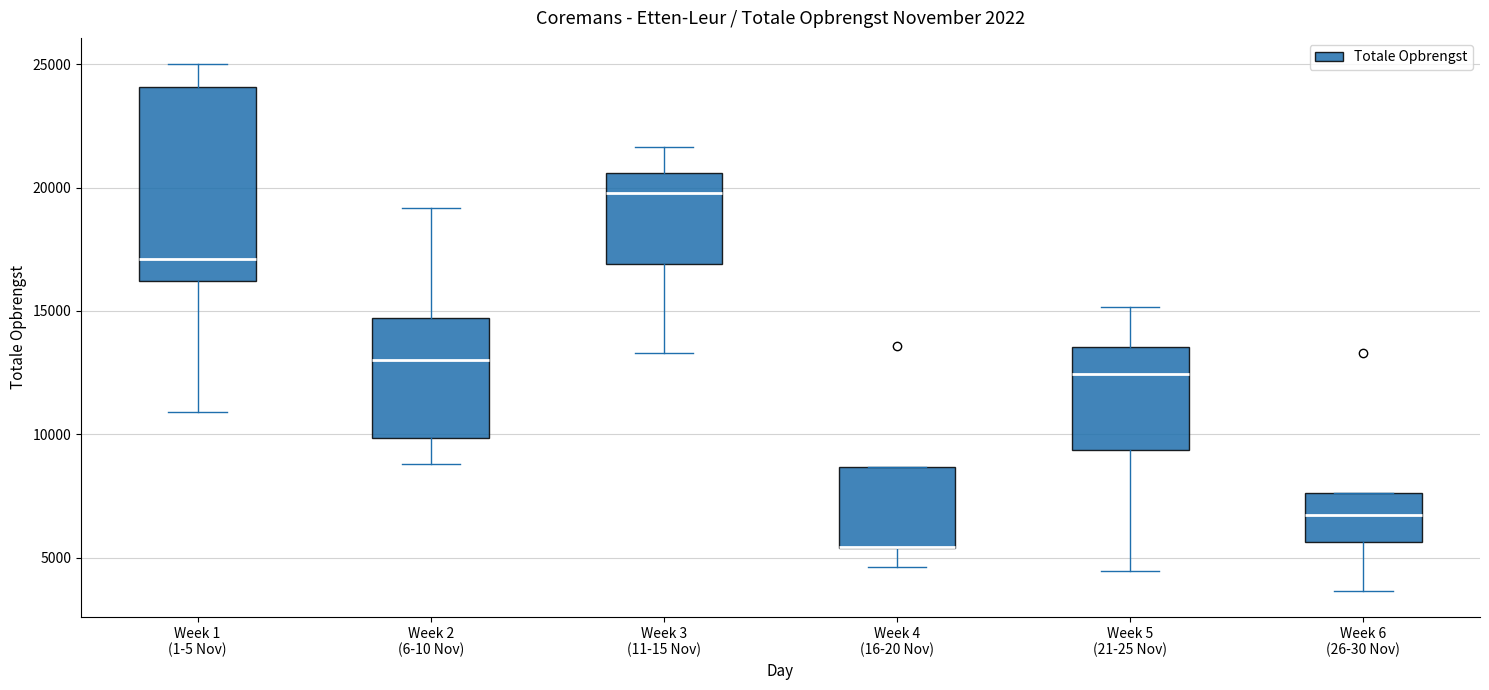

Reading left to right, read every box against the y-axis: the position of its median line, the range the box covers, and the ends of its whiskers. The values are not printed on the chart, so give them approximately, as read against the axis.

Week 1 (1-5 Nov): median 17000, box 16000 to 24000, whiskers 11000 to 25000
Week 2 (6-10 Nov): median 13000, box 10000 to 14500, whiskers 9000 to 19000
Week 3 (11-15 Nov): median 20000, box 17000 to 20500, whiskers 13500 to 21500
Week 4 (16-20 Nov): median 5500 (drawn on the box's lower edge), box 5500 to 8500, whiskers 4500 to 8500
Week 5 (21-25 Nov): median 12500, box 9500 to 13500, whiskers 4500 to 15000
Week 6 (26-30 Nov): median 6500, box 5500 to 7500, whiskers 3500 to 7500